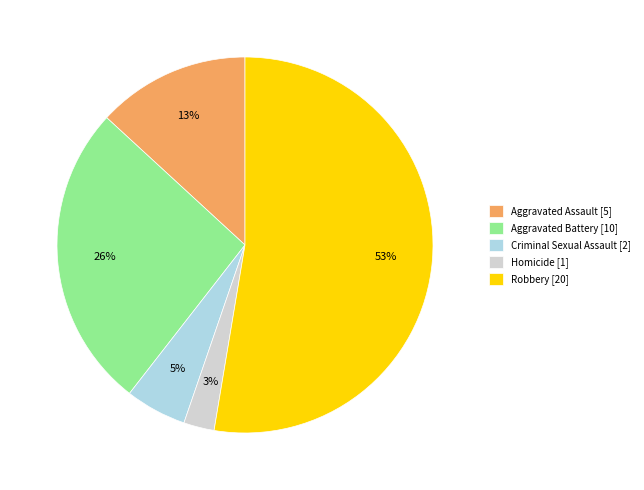

To the nearest percent, what portion does Homicide [1] represent?

3%